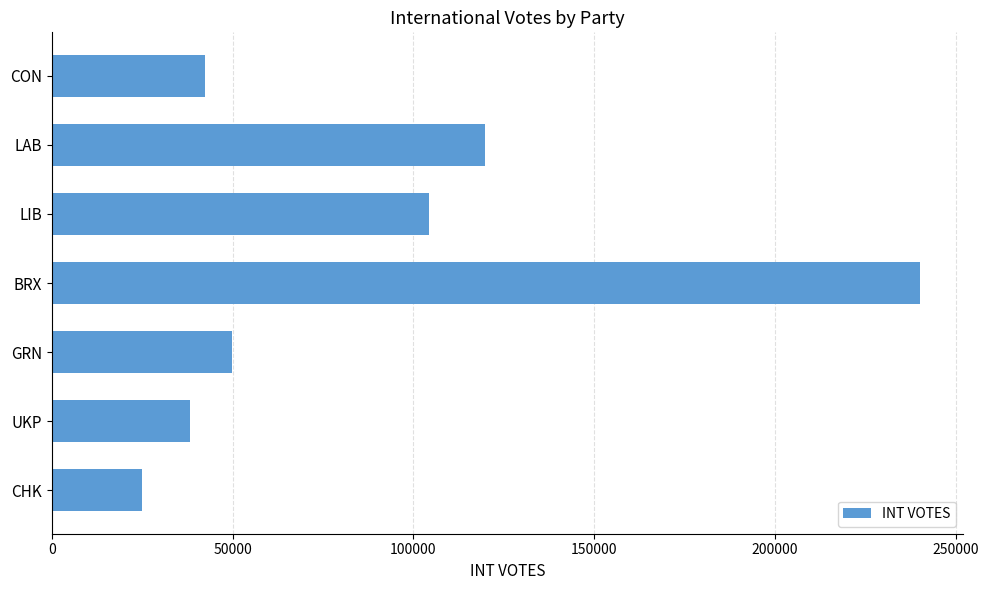

What is the ratio of the value at LIB to the value at GRN?

2.1